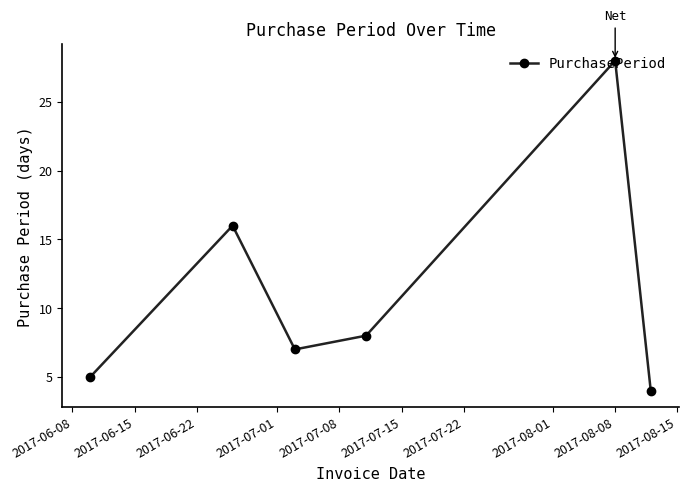

What is the smallest value displayed?

4